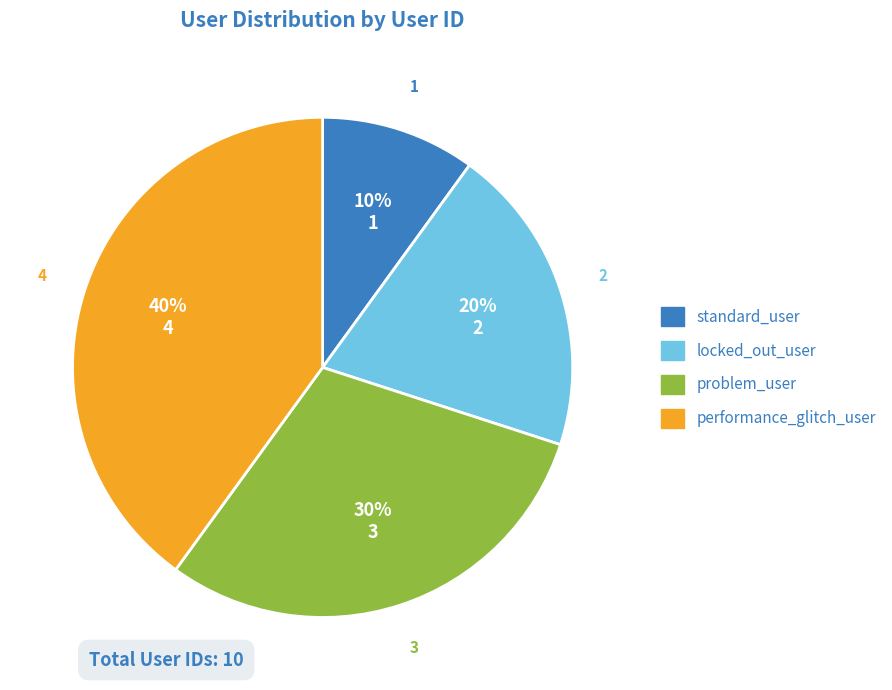

Between problem_user and locked_out_user, which is larger?

problem_user